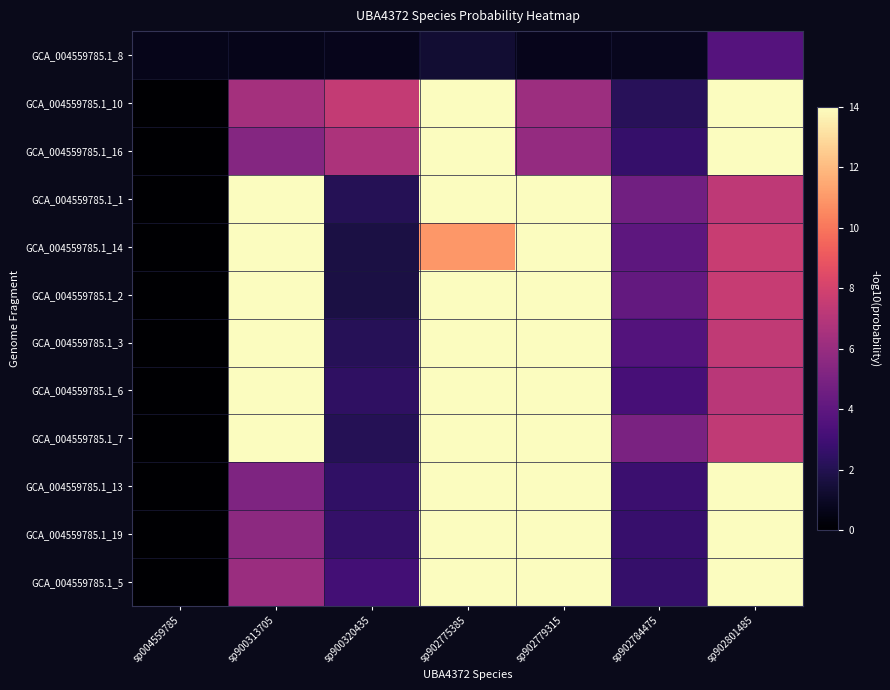

Which category has the highest value across all series?

sp902775385